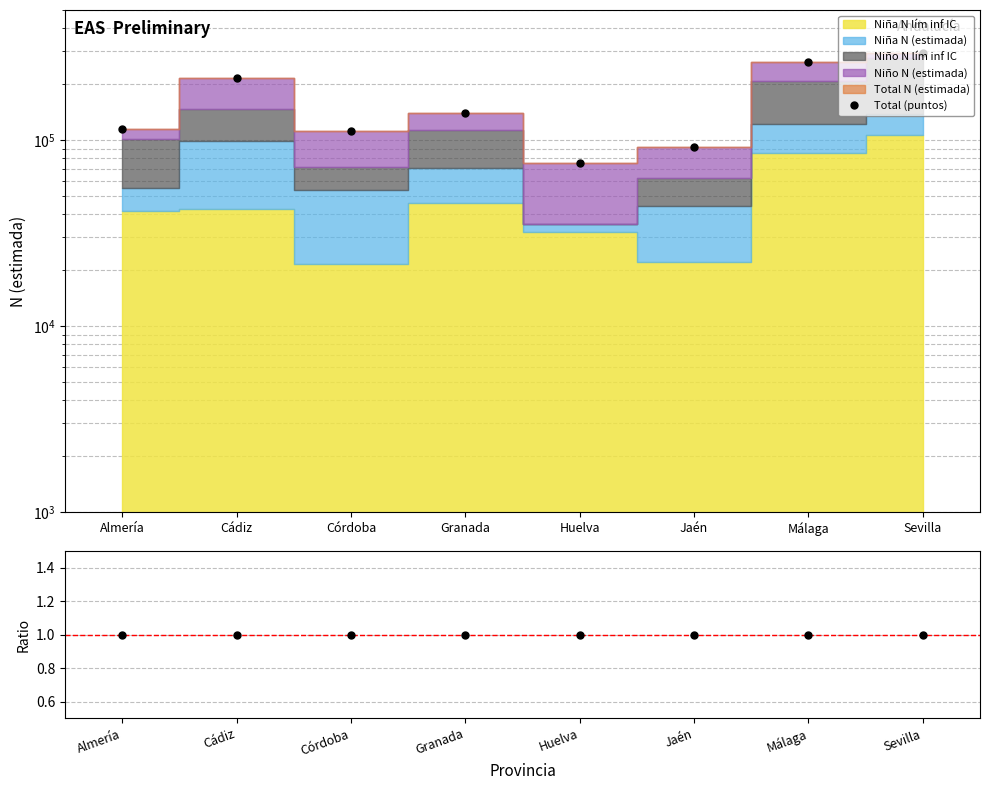

What is the difference between the highest and lowest values at Málaga?

262393.0